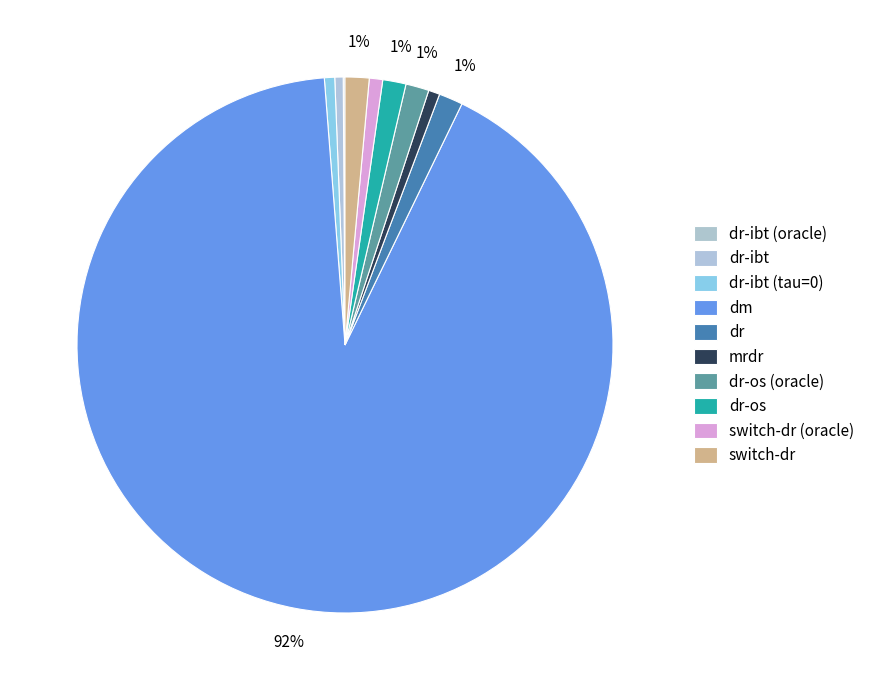

The dr-ibt (tau=0) slice represents 1% of the pie. True or false?

True